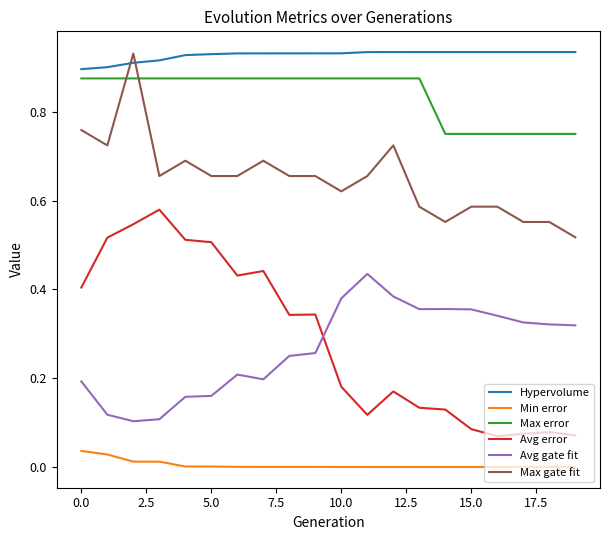

Count the number of data series in this chart.

6